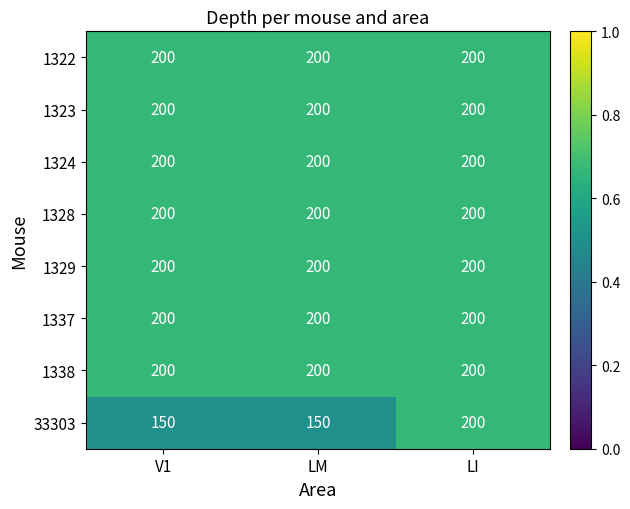

What is the maximum value for 1324?

200